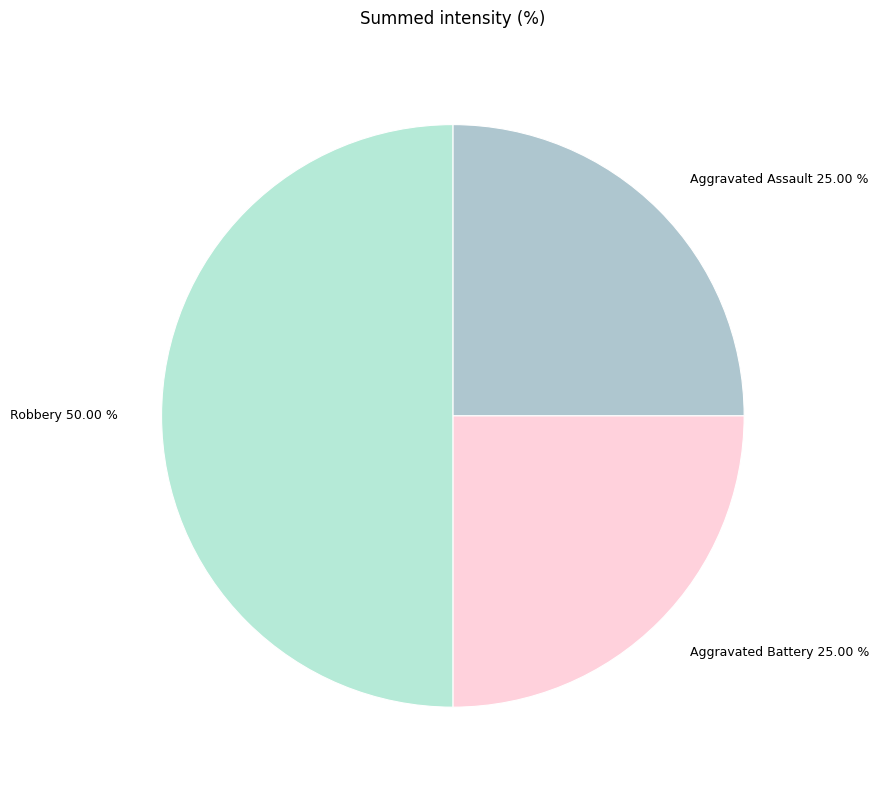

To the nearest percent, what is the difference between the largest and smallest slice percentages?

25%